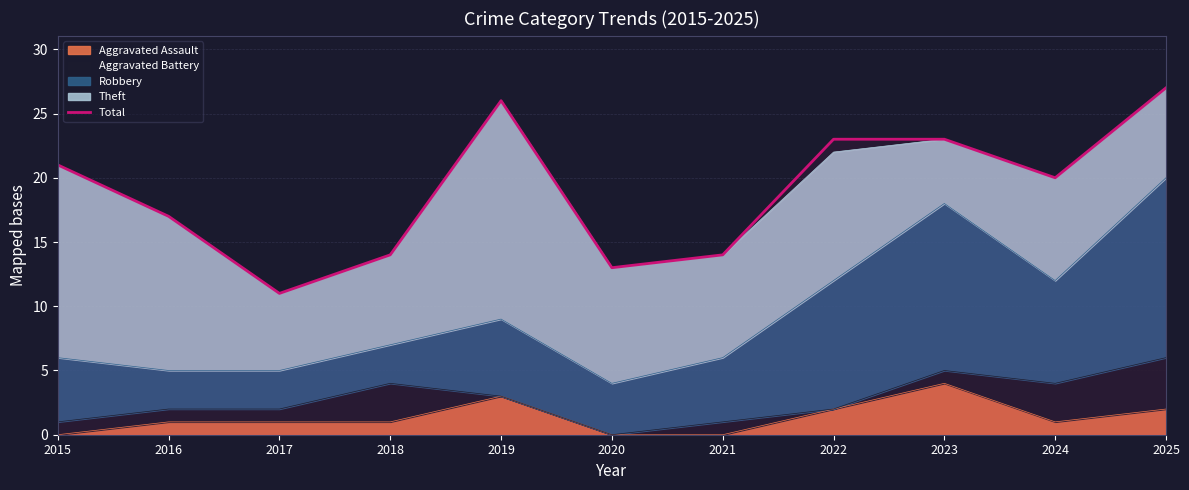

List the labels in order of value, largest first.

2025, 2019, 2022, 2023, 2015, 2024, 2016, 2018, 2021, 2020, 2017